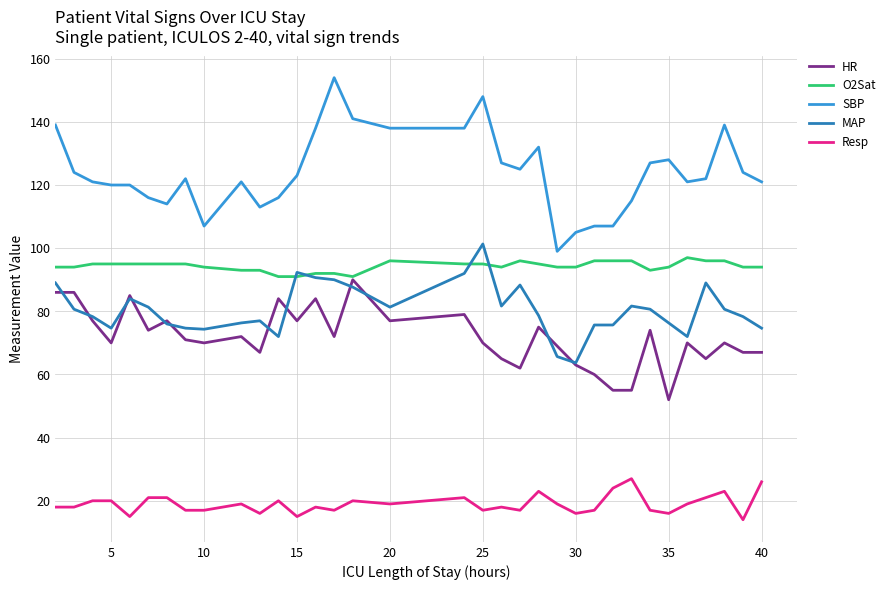

How many lines are shown in the chart?

5